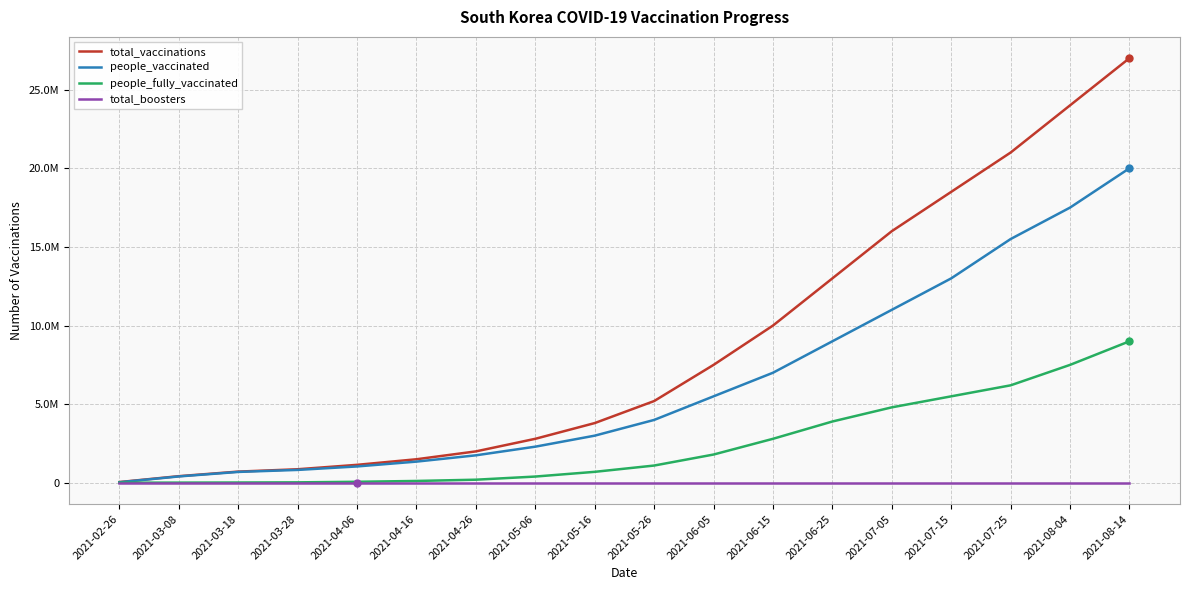

What position from the left is 2021-08-14?

18